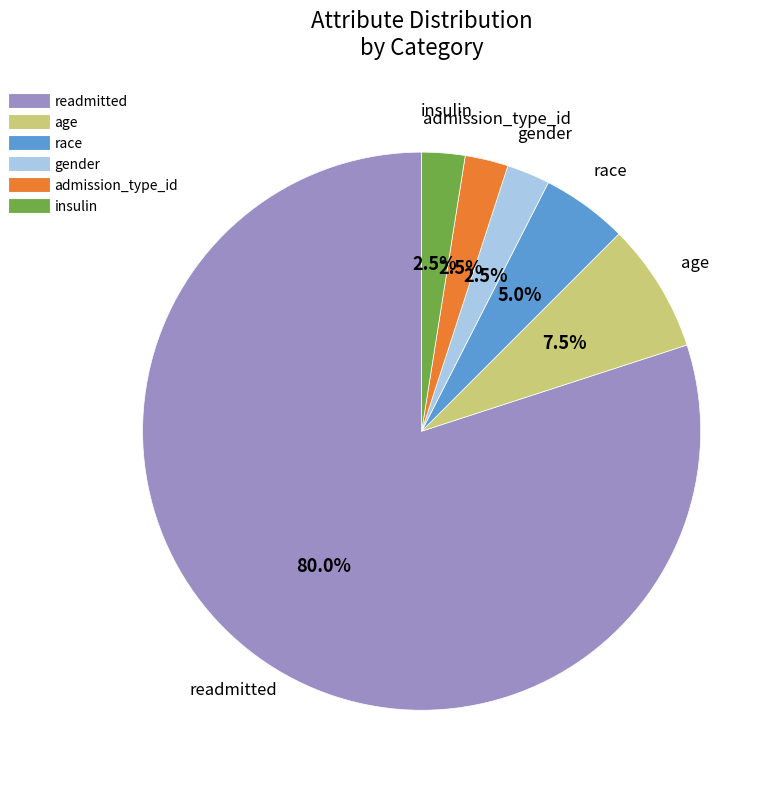

Is there a majority slice in this chart?

Yes